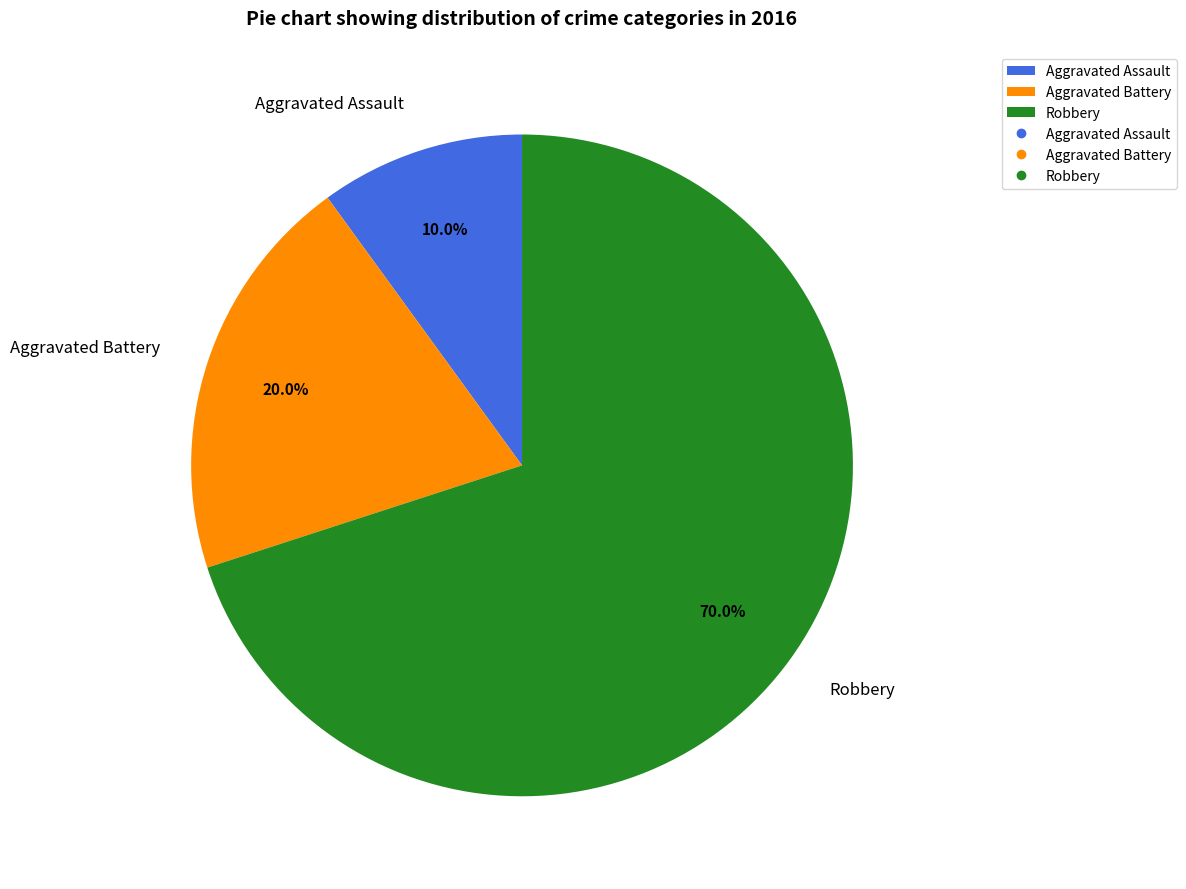

Combined, what portion of the pie is Robbery and Aggravated Battery?

90.0%